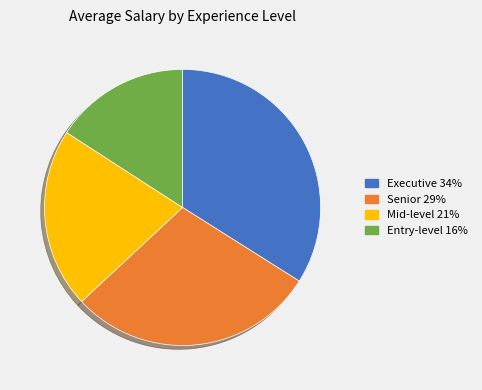

Rank the categories by value from highest to lowest.

Executive, Senior, Mid-level, Entry-level